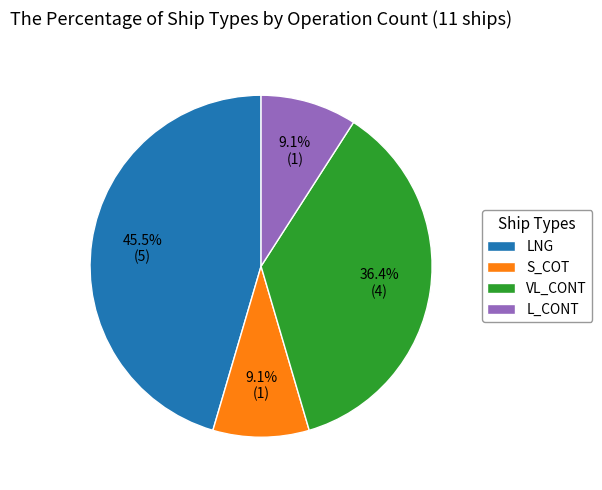

Is it true that L_CONT is 9% of the pie?

True